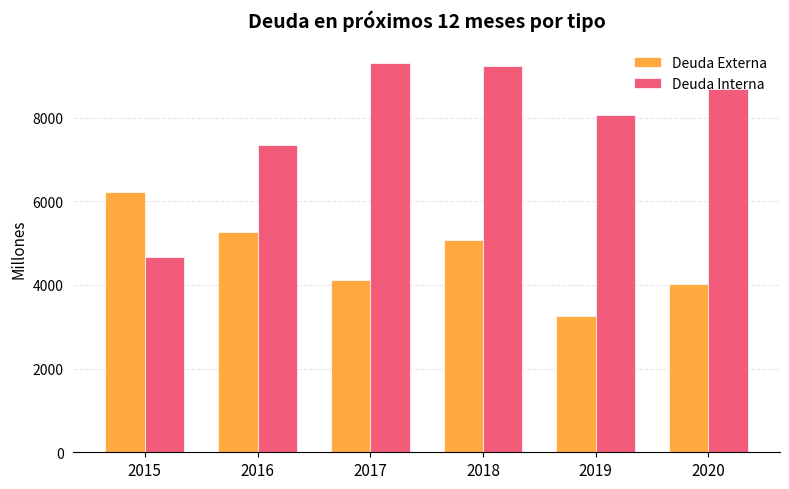

Does the chart contain any negative values?

No